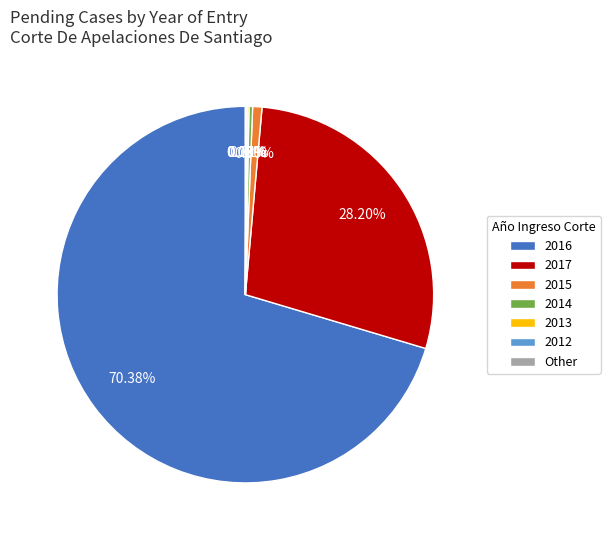

Combined, do 2015 and 2016 account for over 50%?

Yes